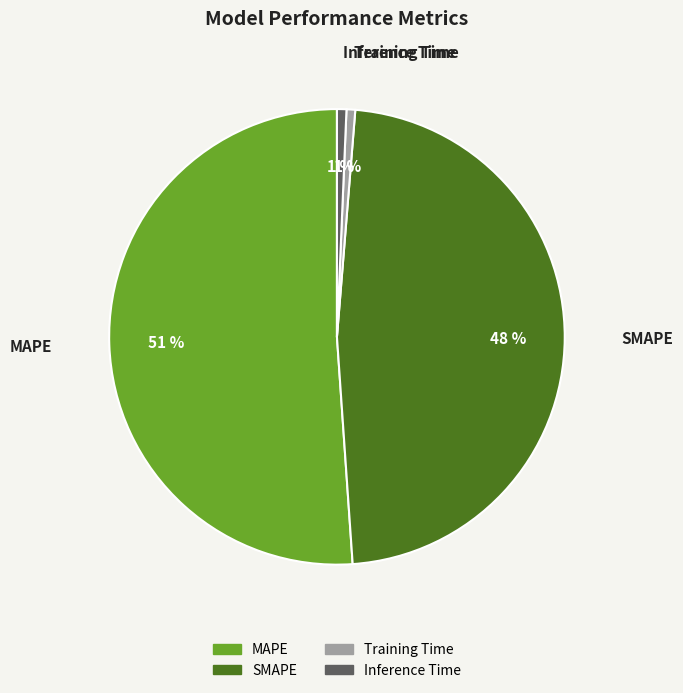

Which has a higher value, Inference Time or SMAPE?

SMAPE